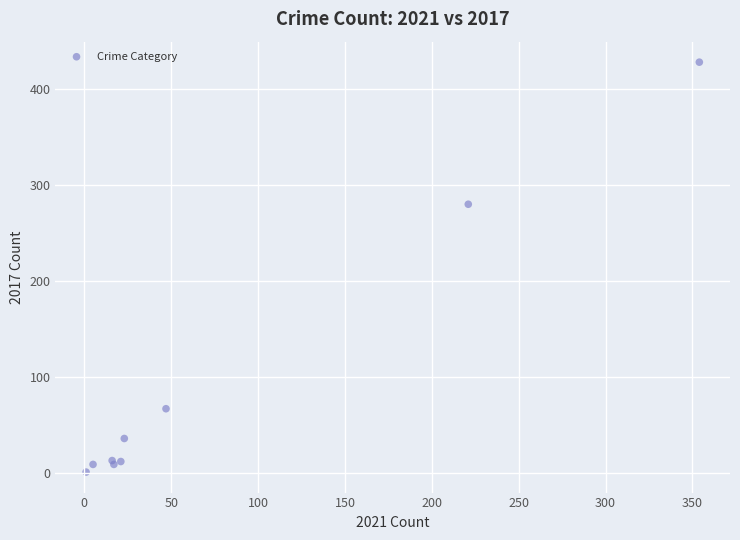

What Y value in the scatter plot is closest to 214?

280